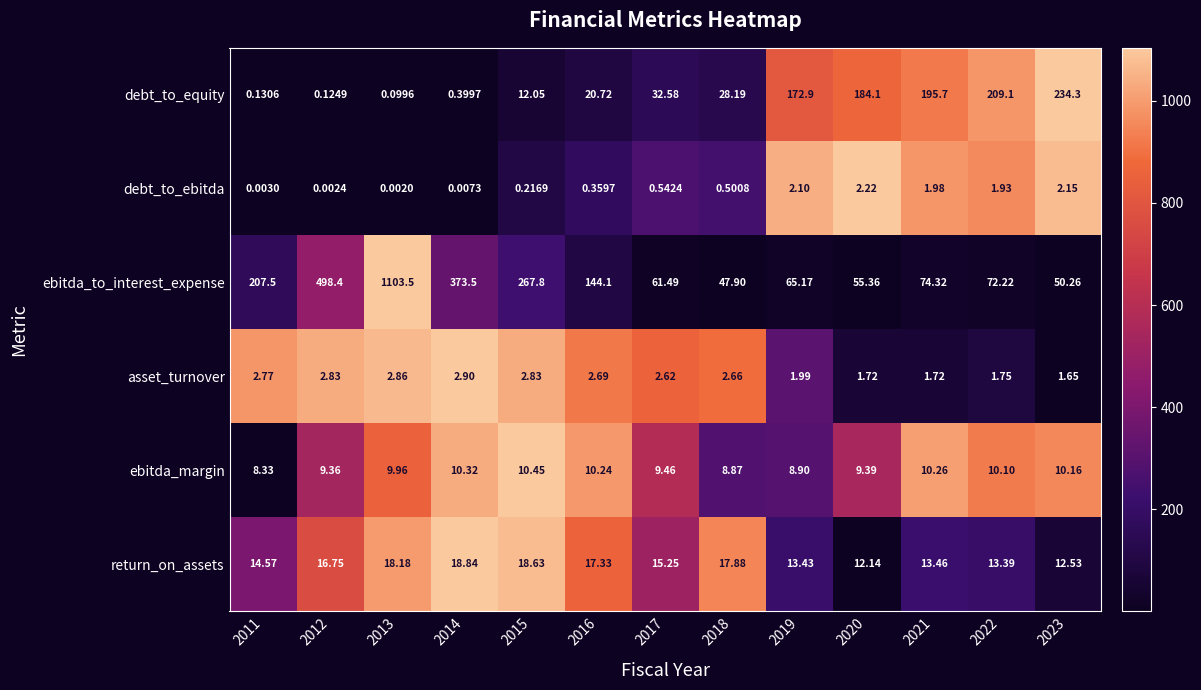

Rank the series by their maximum value, from highest to lowest.

ebitda_to_interest_expense, debt_to_equity, return_on_assets, ebitda_margin, asset_turnover, debt_to_ebitda